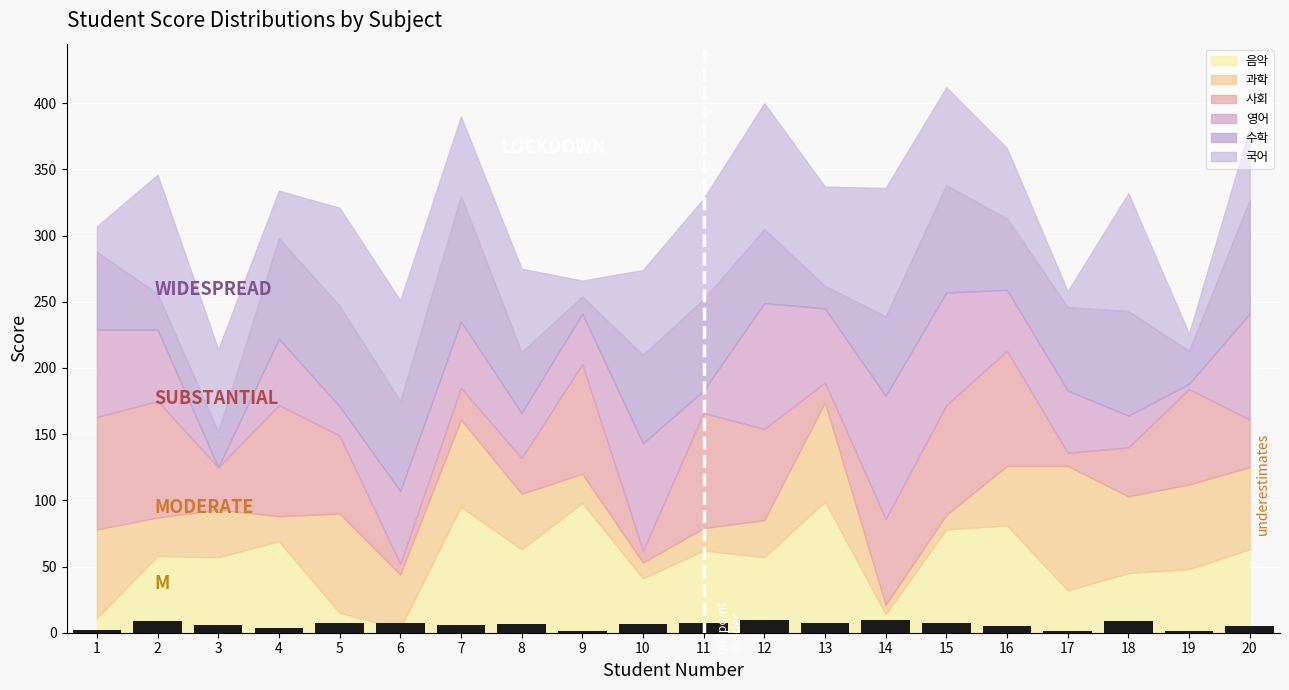

True or false: the data shows 6.4 at 10.

True